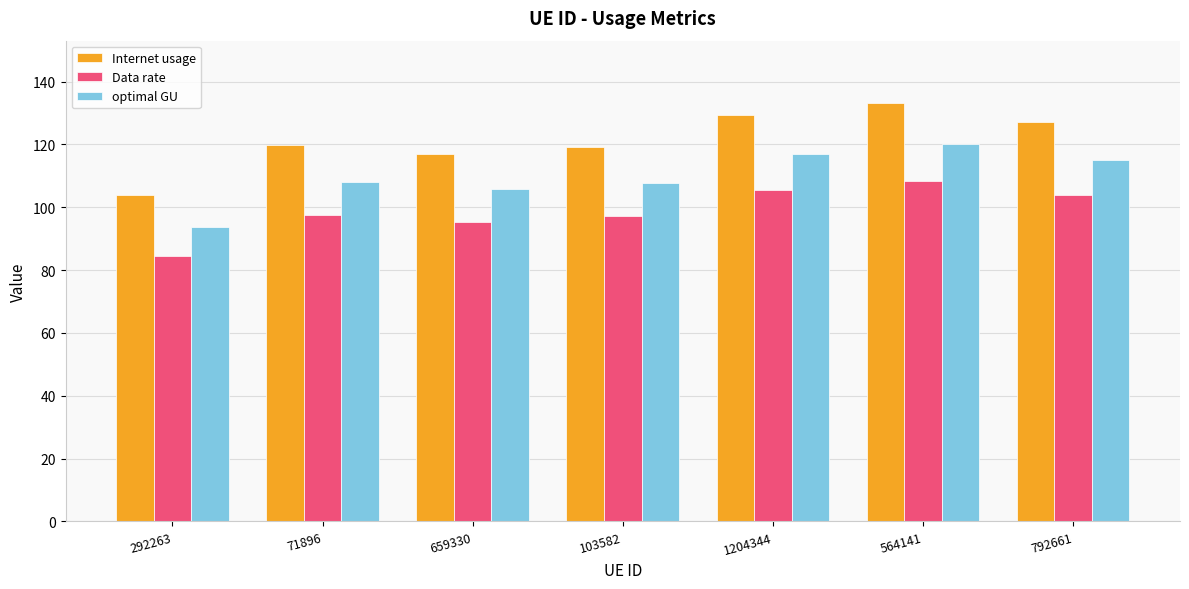

What is the label of the 7th bar from the left?

792661